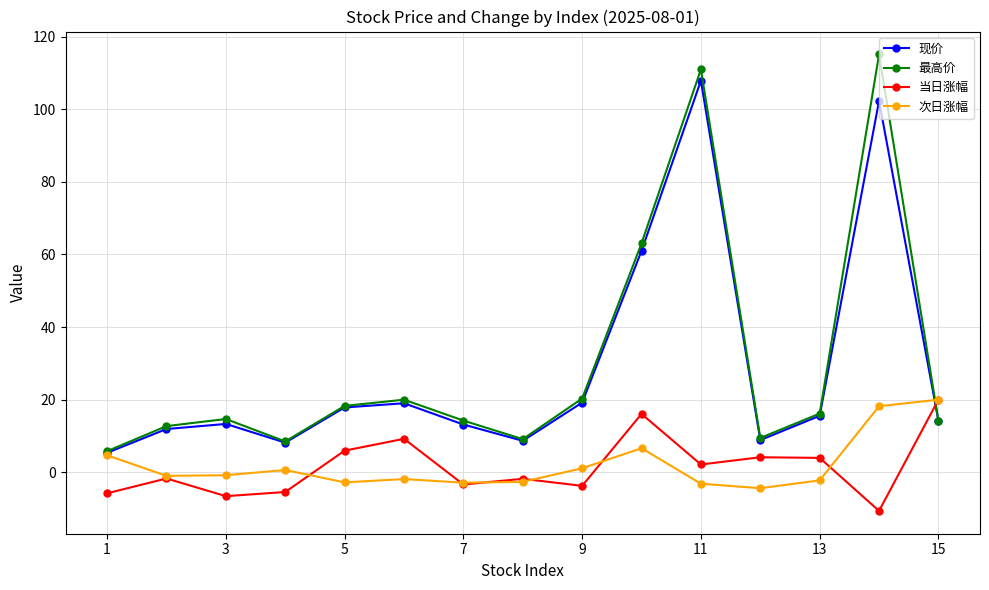

True or false: 次日涨幅 has more than 0 points higher than both neighbors.

True